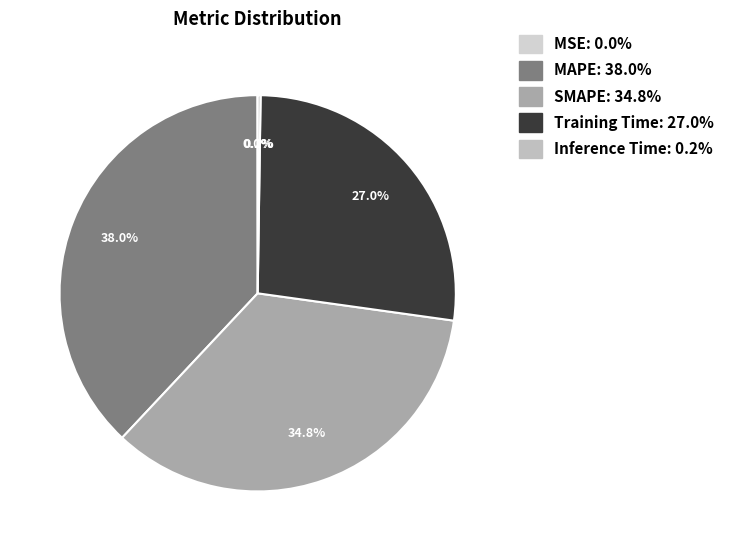

What percentage is the MAPE slice, to the nearest percent?

38%